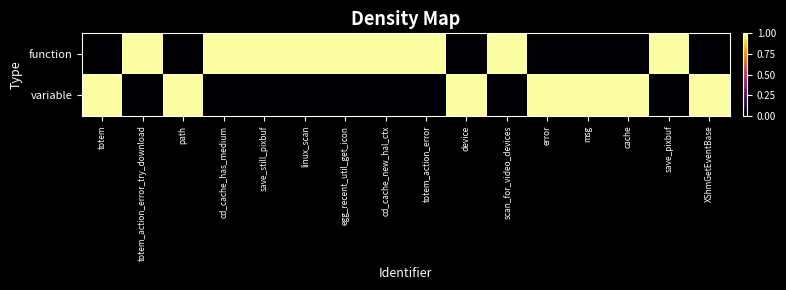

At how many categories does at least one series exceed 0?

16